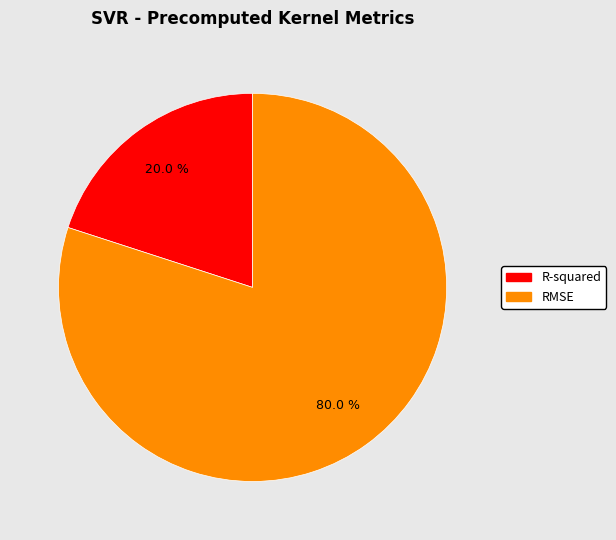

Does RMSE represent more than half of the total?

Yes